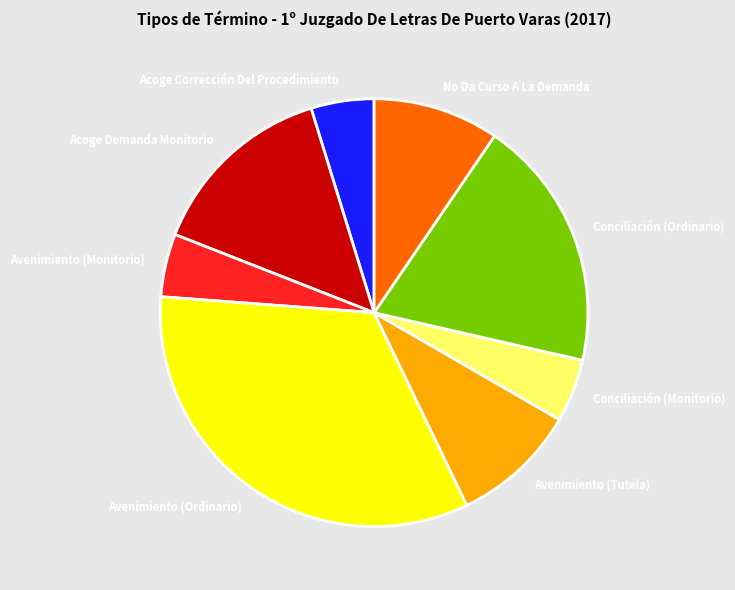

How many segments does this pie chart have?

8